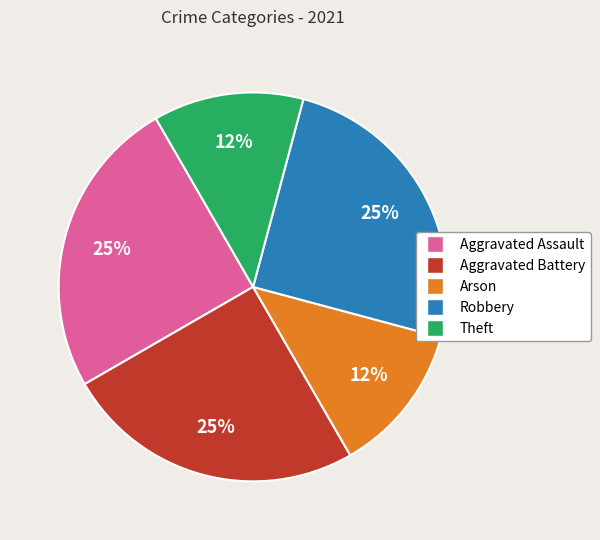

Do Aggravated Battery and Arson together represent more than half of the pie?

No